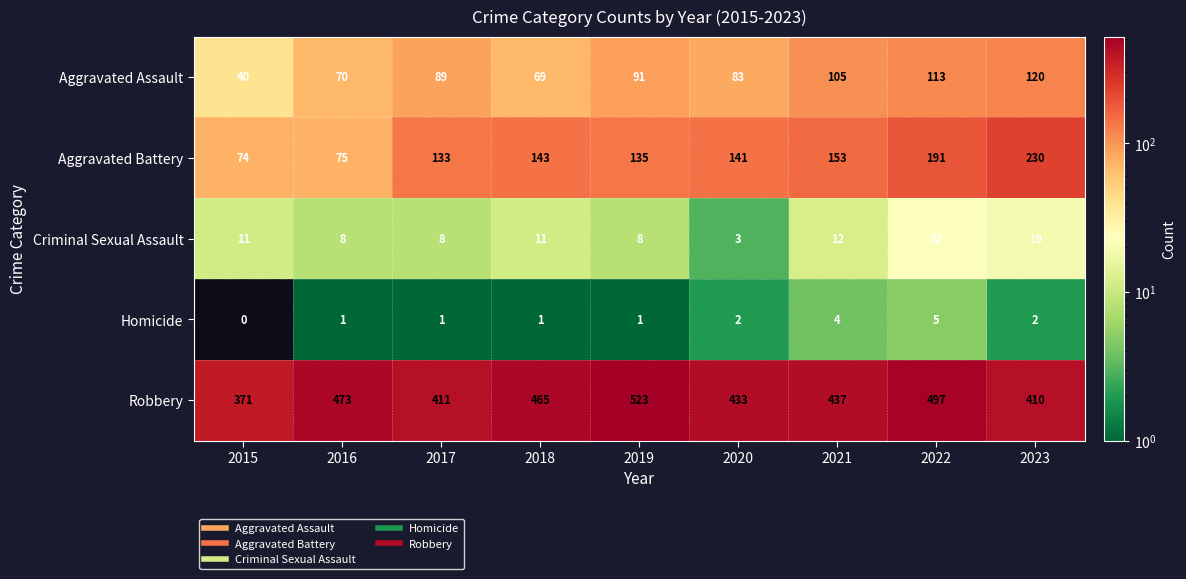

Which category has the highest value across all series?

2019